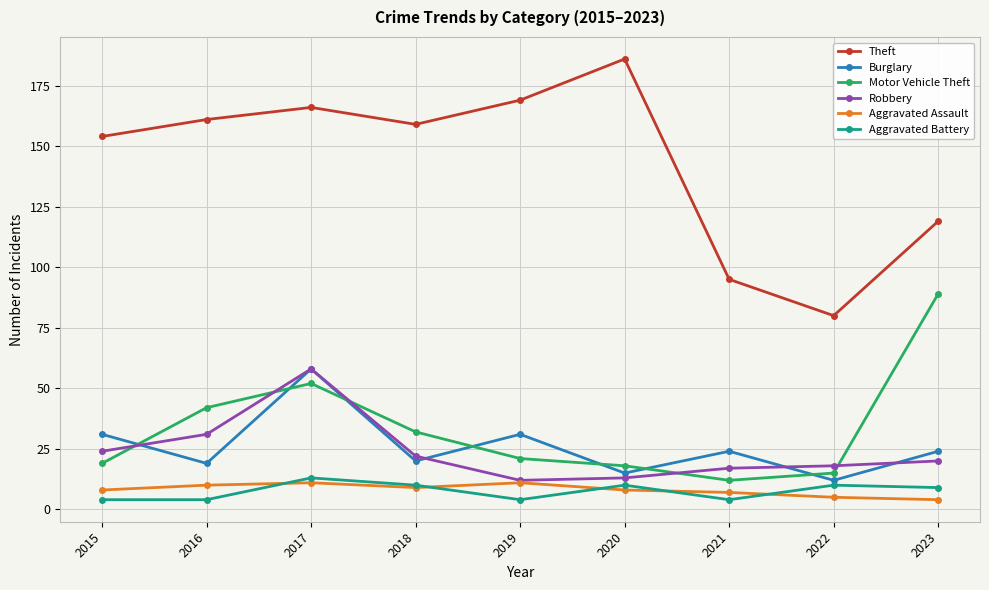

Reading left to right, transcribe all the data shown in this chart.

Theft: 154	161	166	159	169	186	95	80	119
Burglary: 31	19	58	20	31	15	24	12	24
Motor Vehicle Theft: 19	42	52	32	21	18	12	15	89
Robbery: 24	31	58	22	12	13	17	18	20
Aggravated Assault: 8	10	11	9	11	8	7	5	4
Aggravated Battery: 4	4	13	10	4	10	4	10	9